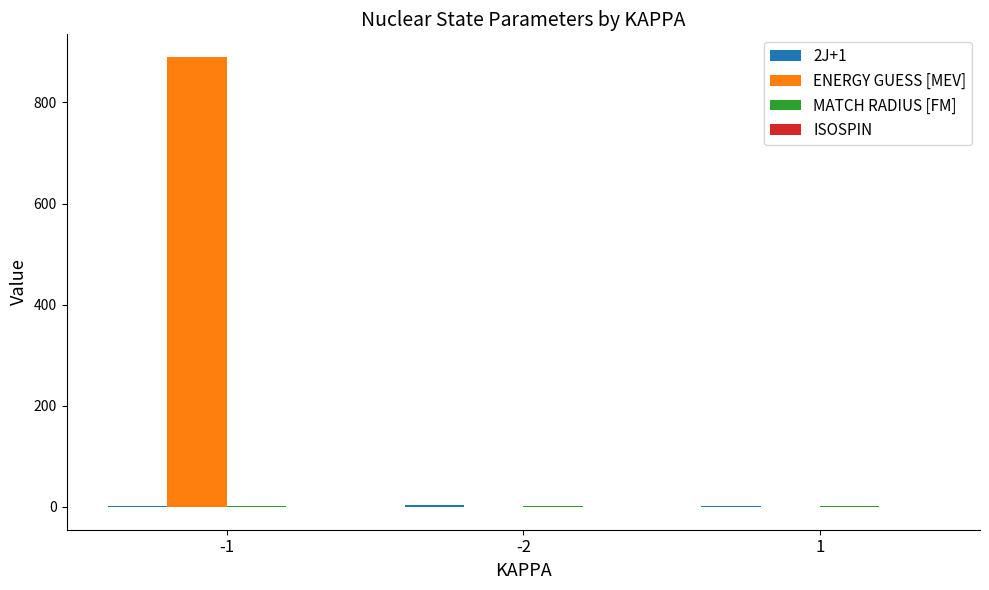

Are the bars grouped side by side (vs. stacked)?

Yes